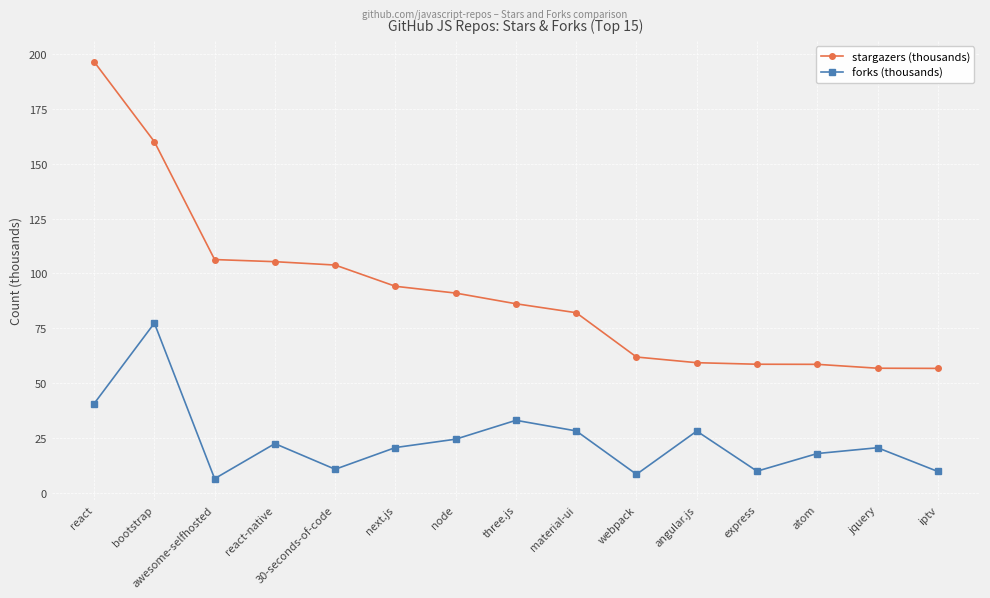

What is the average value of the forks (thousands) series?

24.0